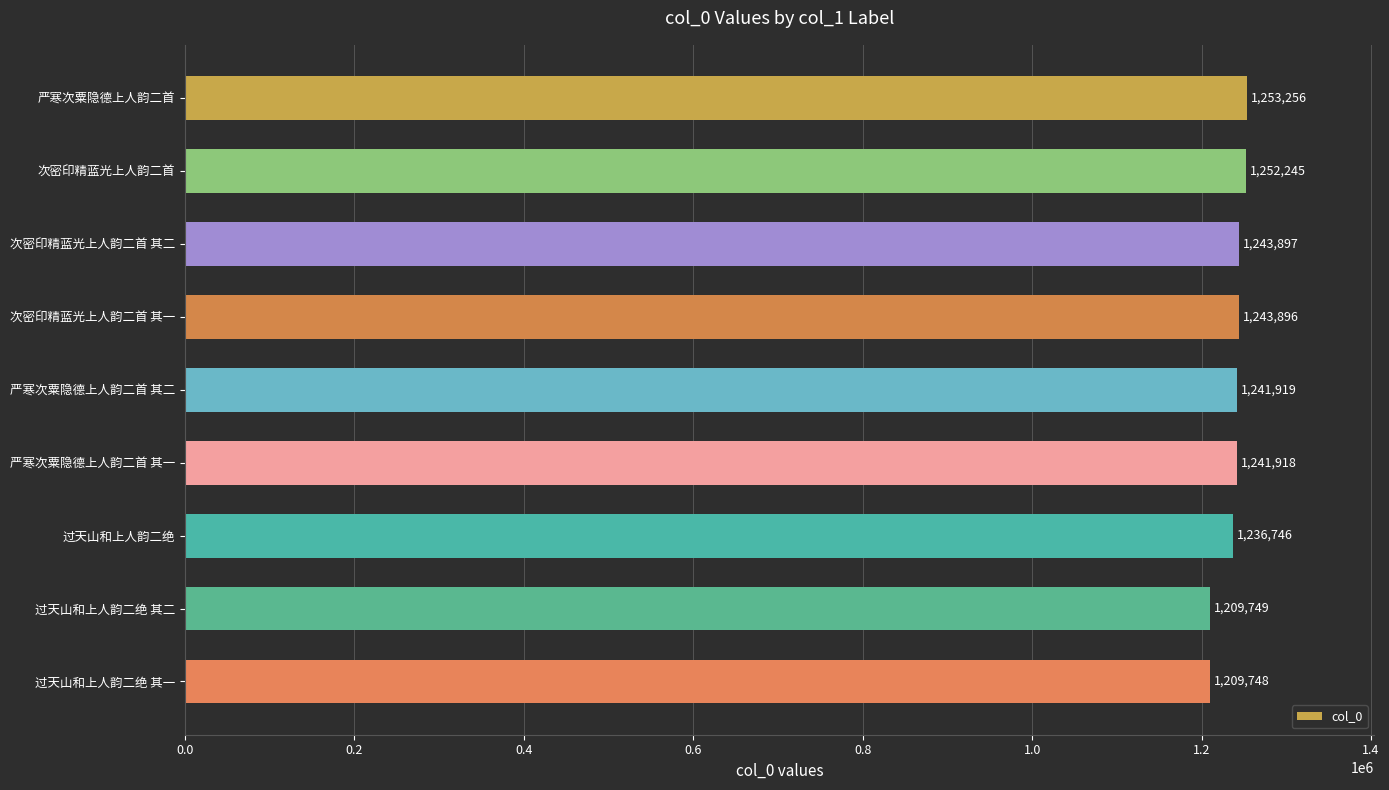

The value at 过天山和上人韵二绝 is 1236746. True or false?

True